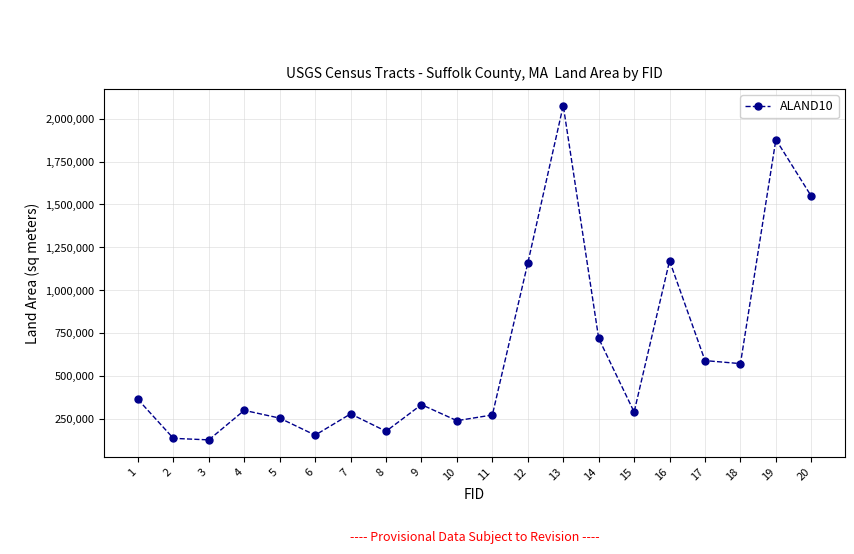

Which has a higher value, 15 or 10?

15